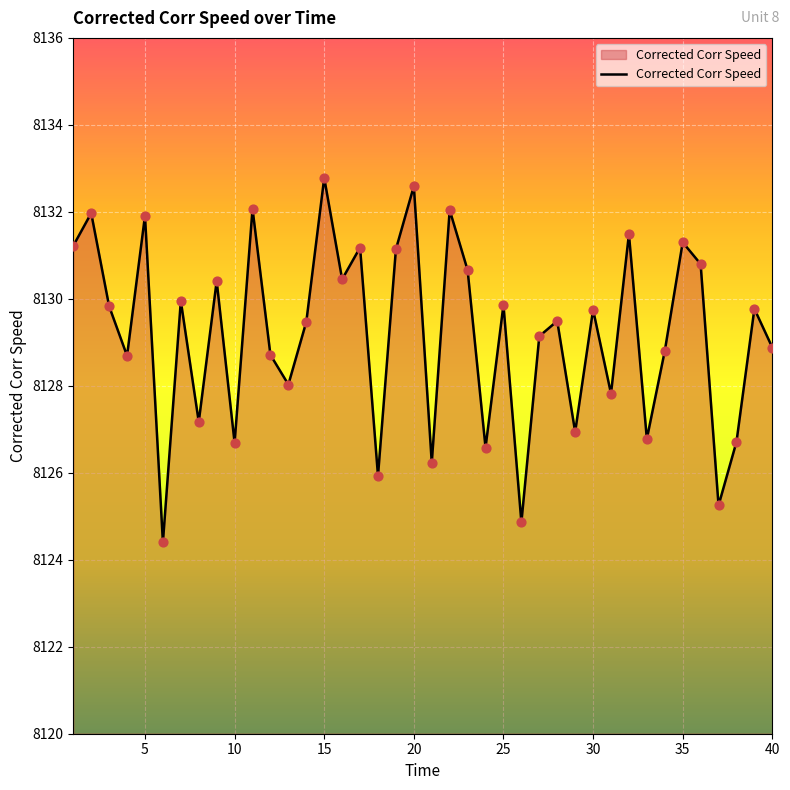

What is the difference between the maximum and minimum values?

8.4